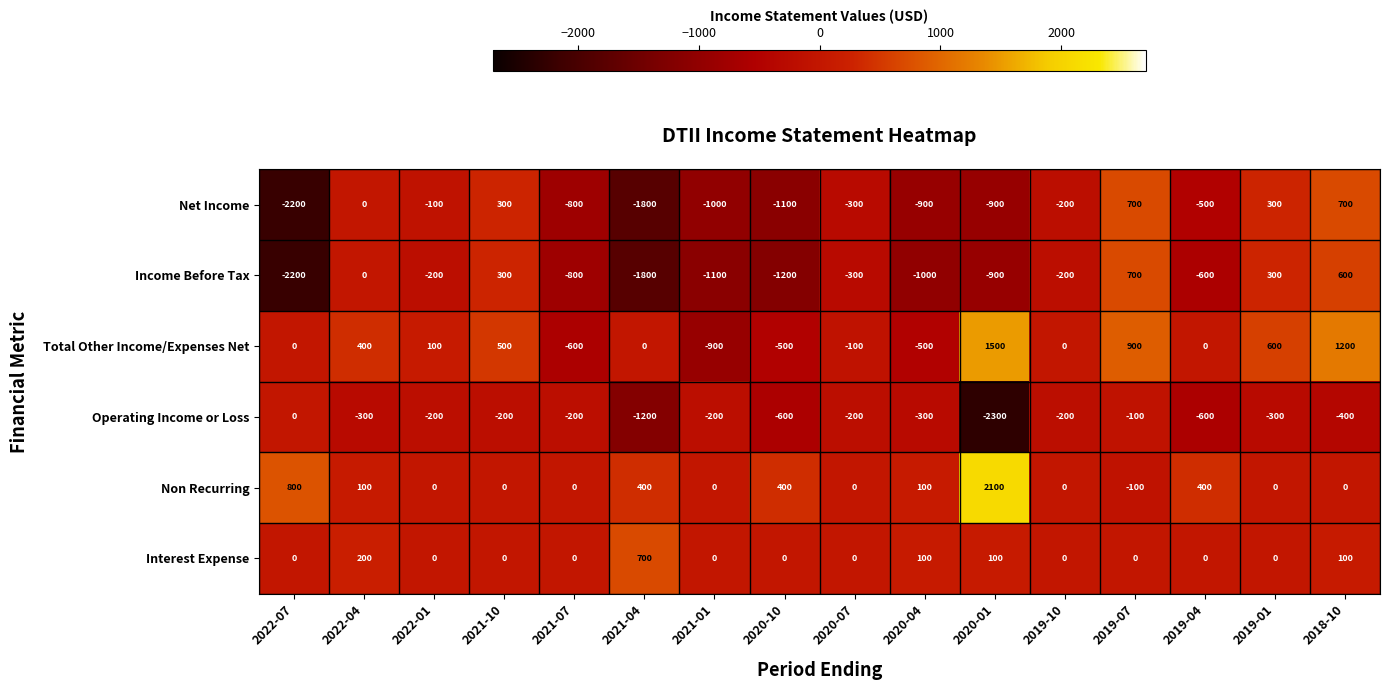

What is the minimum value for Operating Income or Loss?

-2300